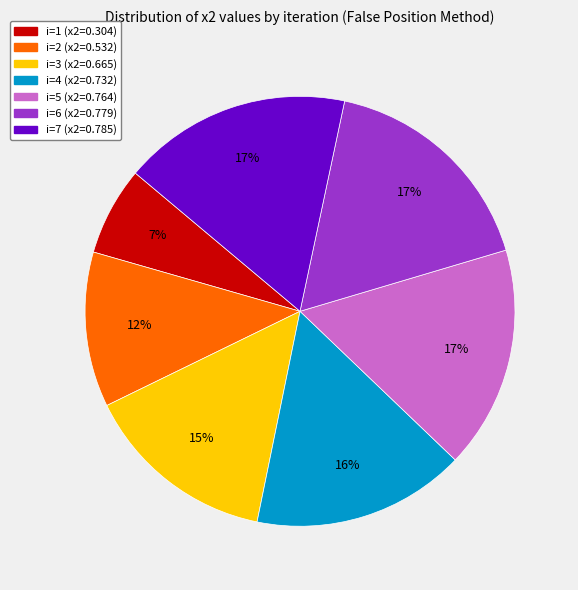

What percentage is the i=5 slice, to the nearest percent?

17%